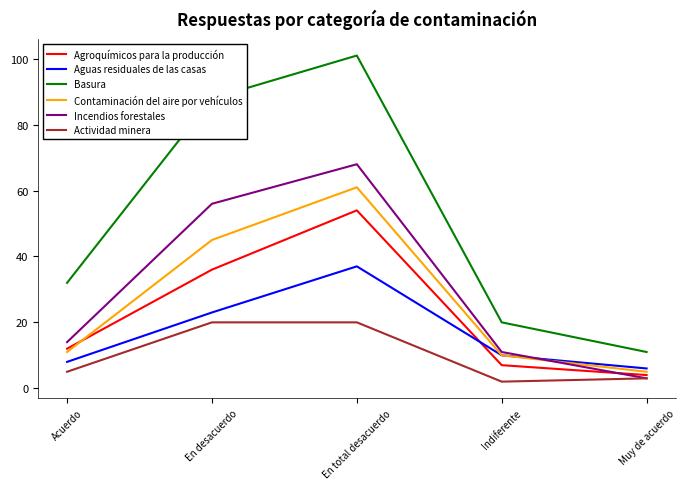

At how many categories does at least one series exceed 4?

5